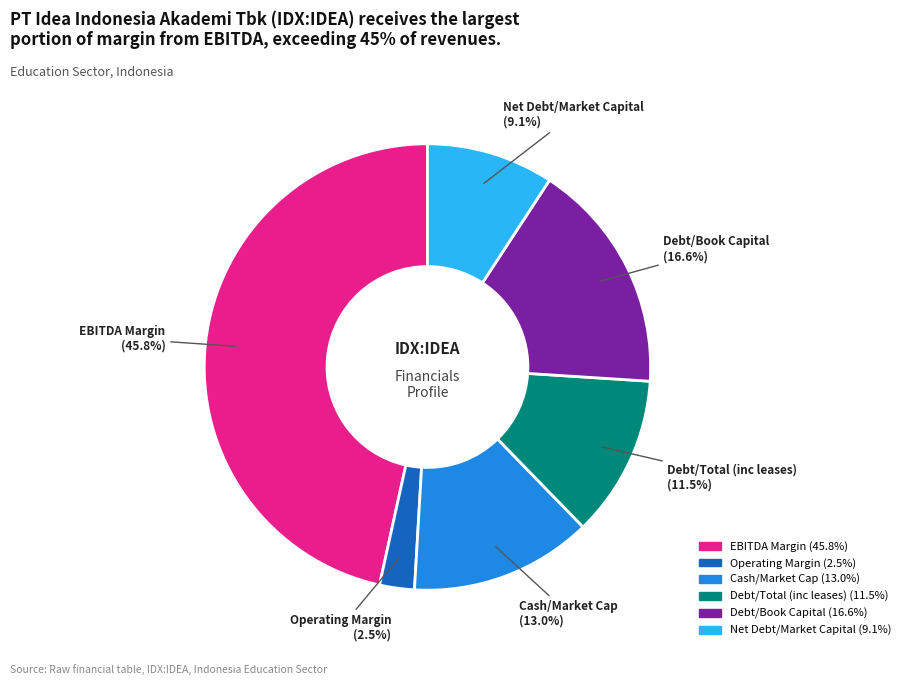

Does Operating Margin account for over 50% of the chart?

No